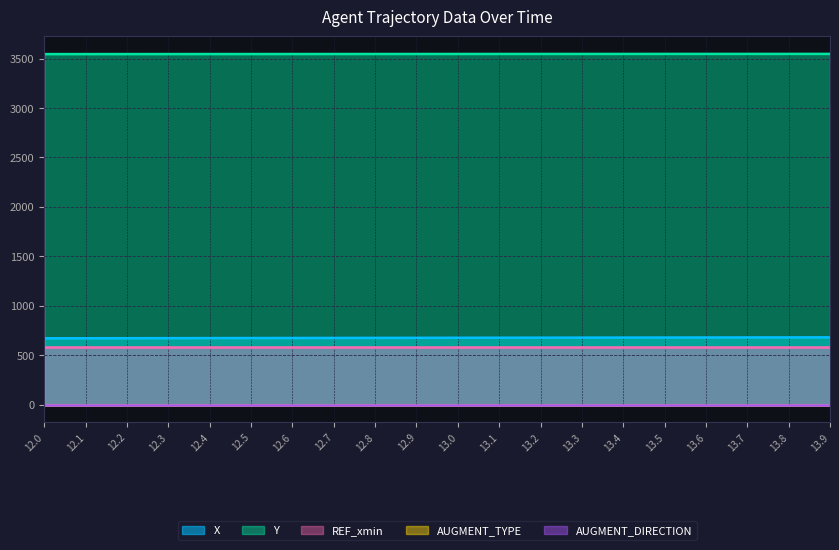

What are all the series names shown in the legend?

X, Y, REF_xmin, AUGMENT_TYPE, AUGMENT_DIRECTION